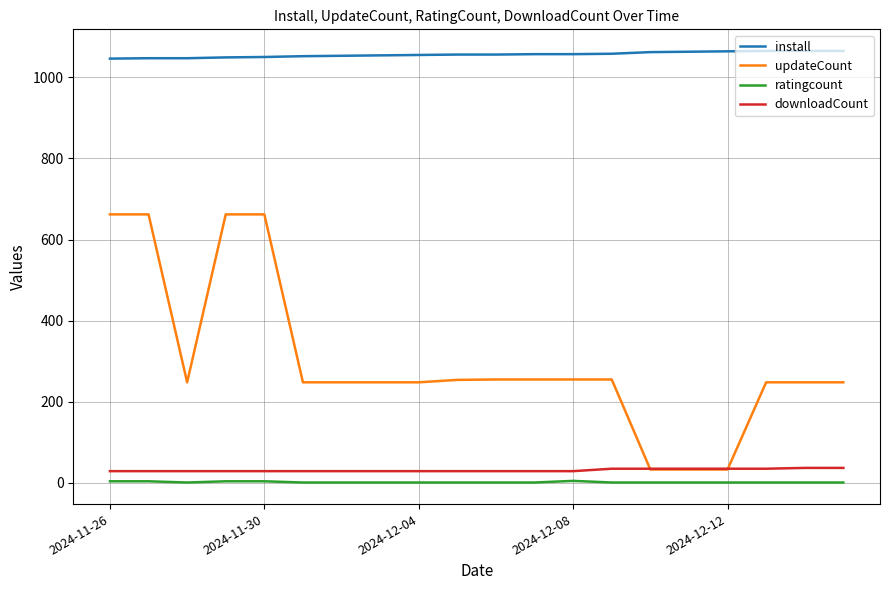

True or false: install and ratingcount cross at least once.

False